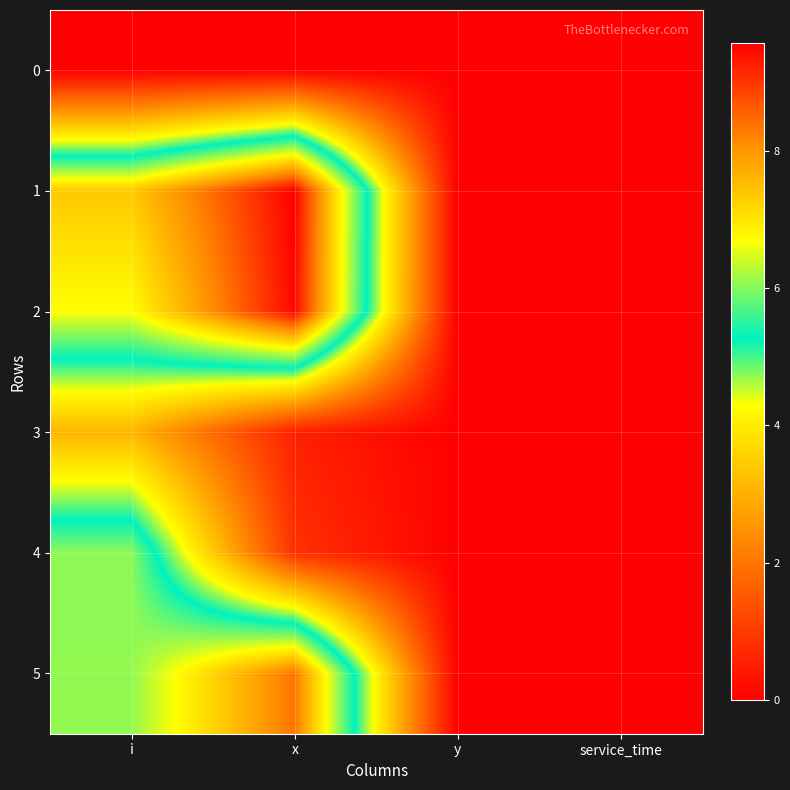

At service_time, list the series in order from largest to smallest.

0, 1, 2, 3, 4, 5